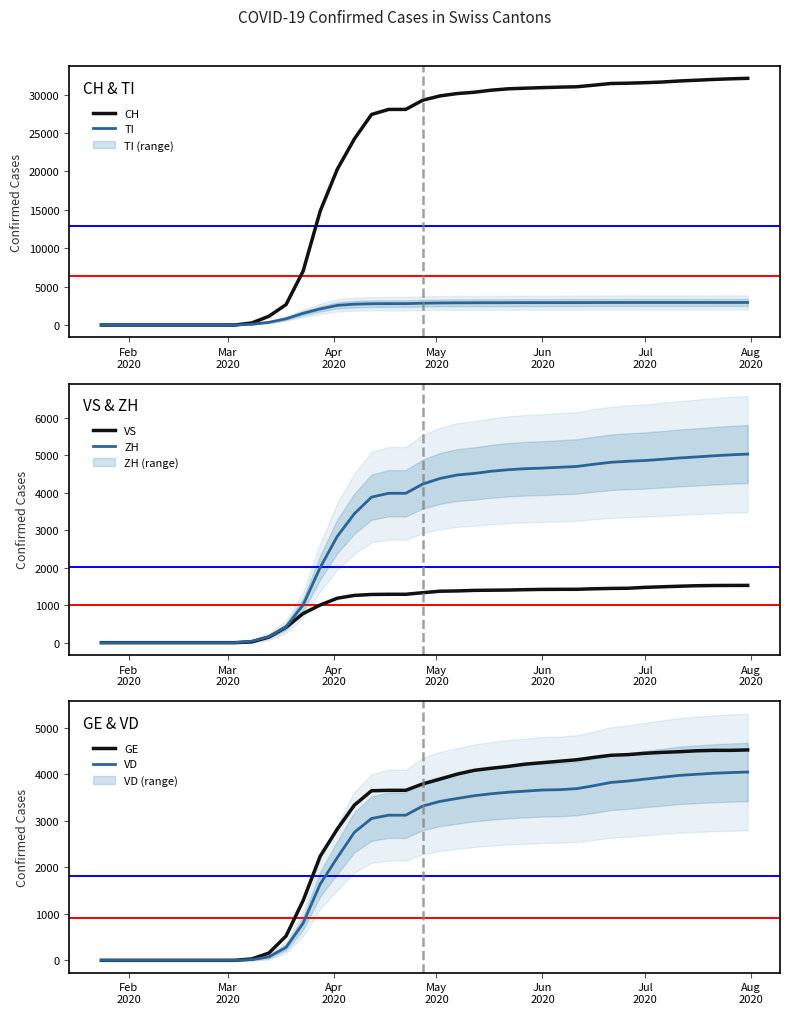

What is the average value of the VD series?

2300